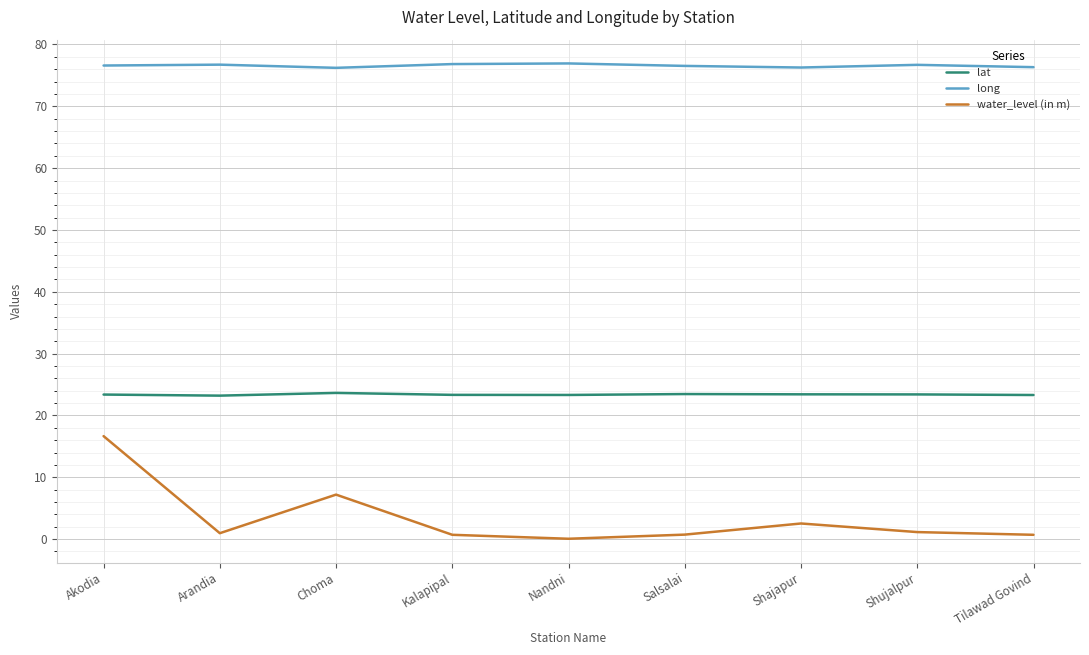

What is the sum of the lat values at Arandia and Choma?

46.9